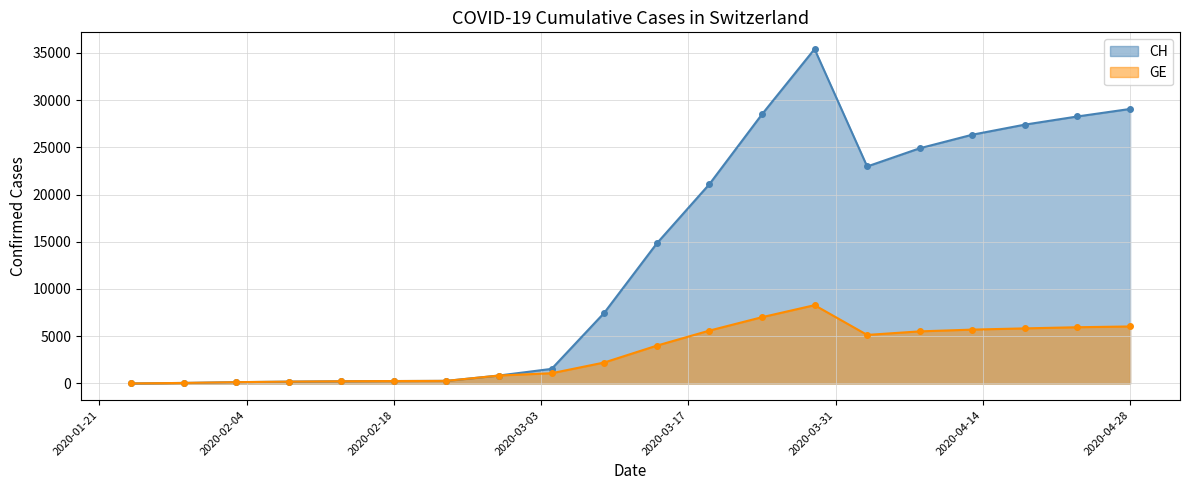

What is the label of the 11th point from the left?

2020-03-14